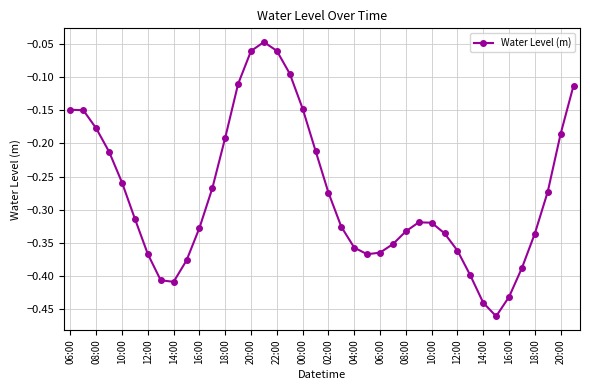

What is the difference between the maximum and minimum values?

0.4